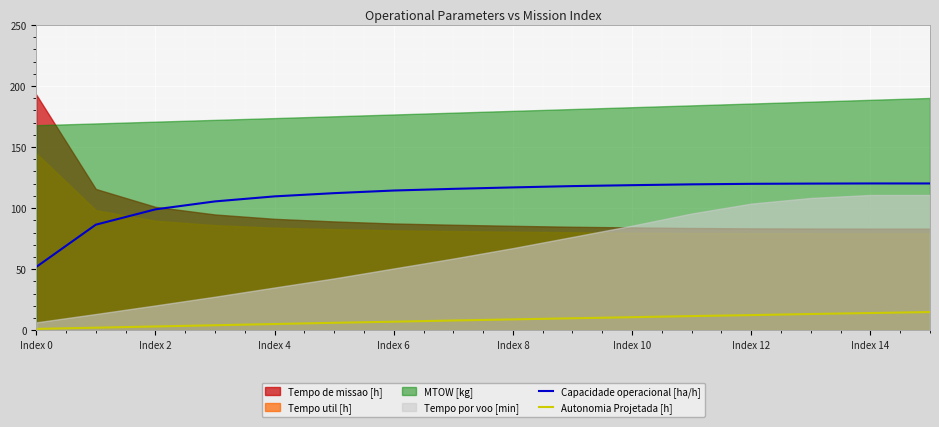

Read the Capacidade operacional [ha/h] value at Index 12.

119.9